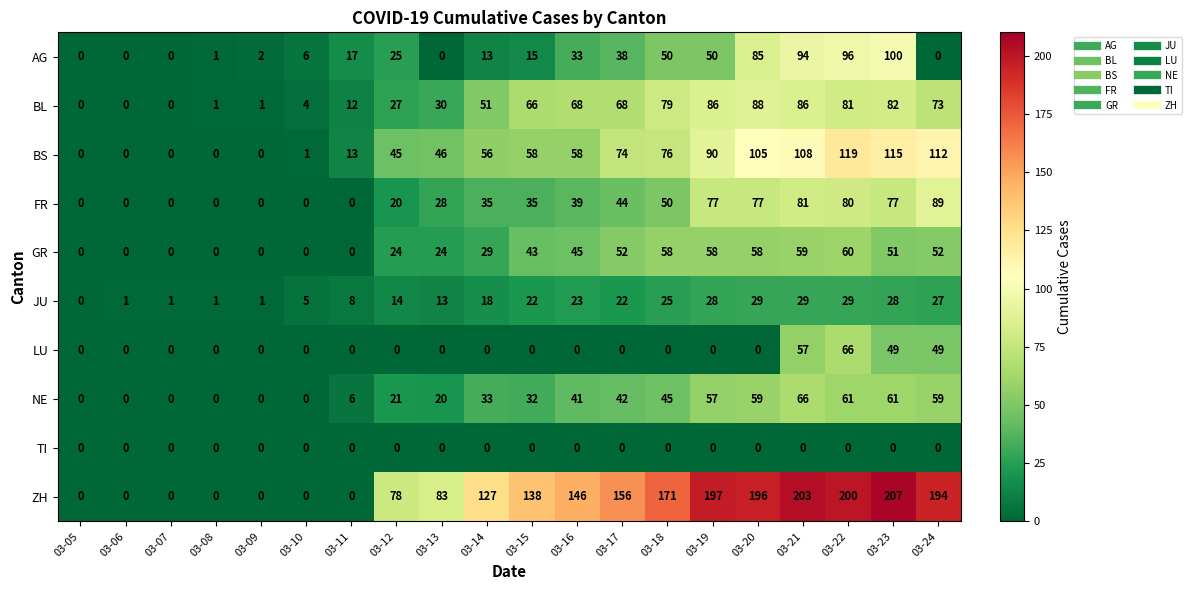

Which series changed the most between 03-11 and 03-14?

ZH